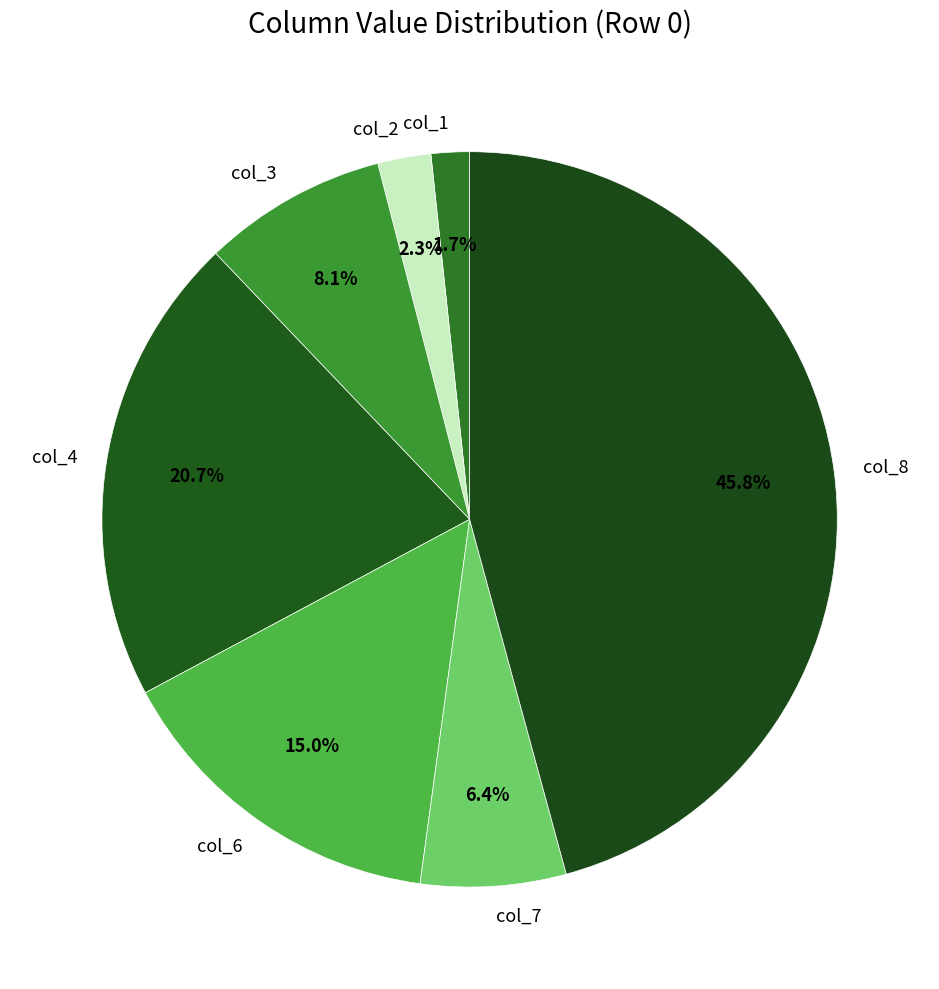

Which category has the smallest portion of the pie?

col_1